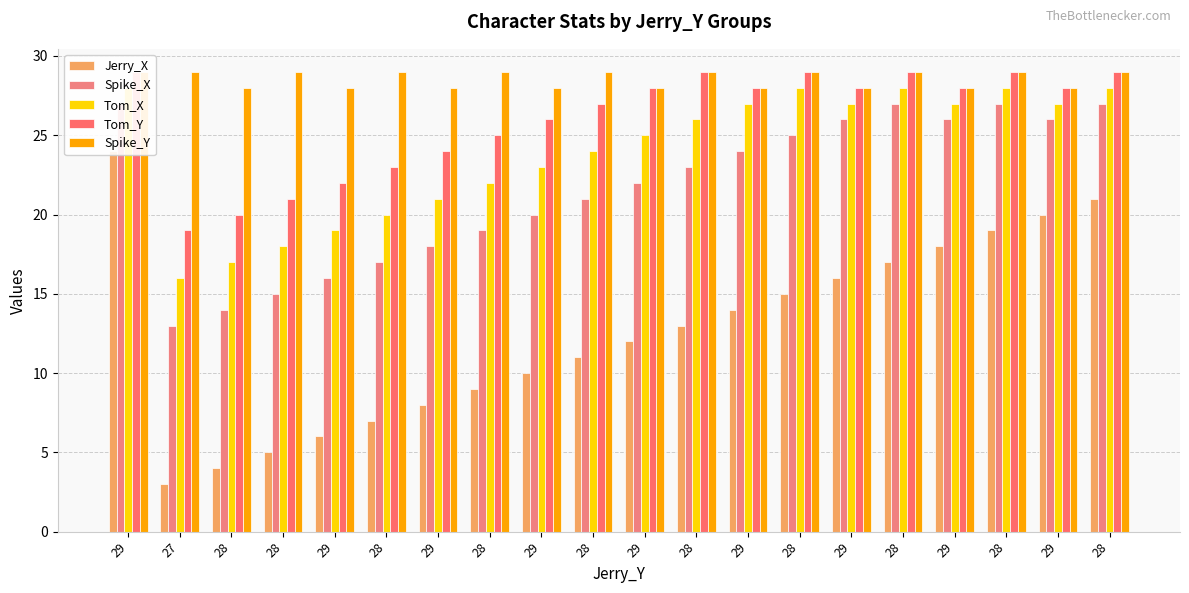

What is the average value of the Spike_Y series?

29